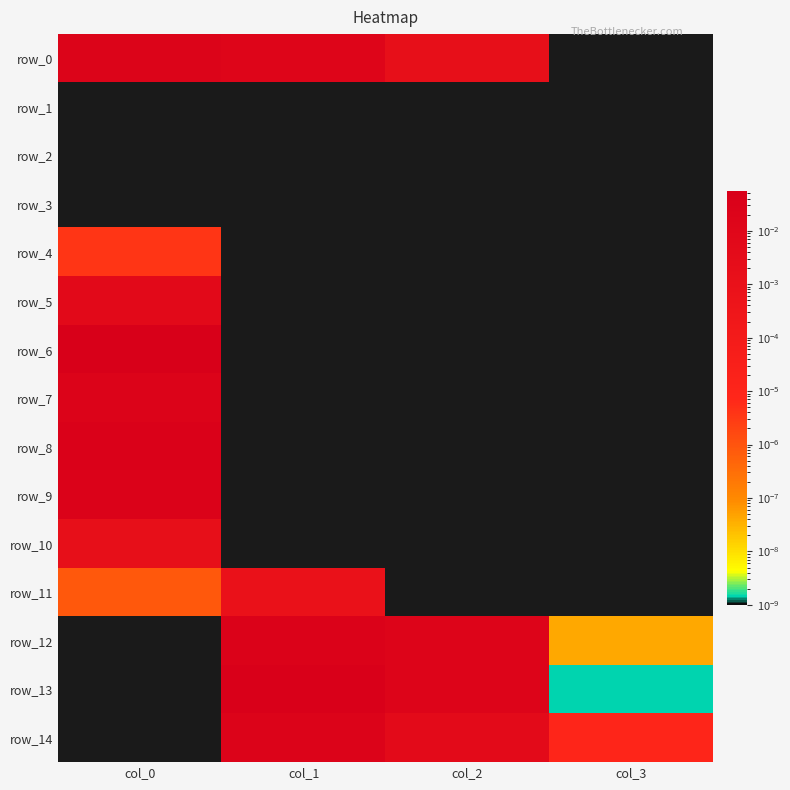

Which category has the highest value across all series?

col_0